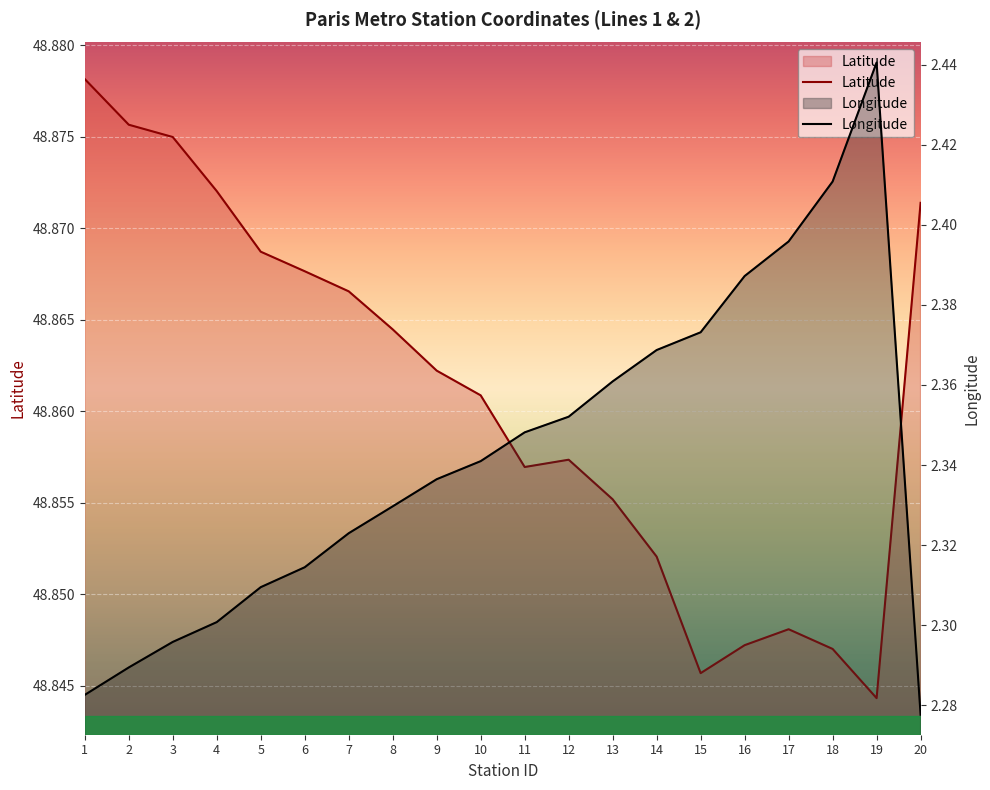

The Longitude series shows 1.5 at 10. True or false?

False